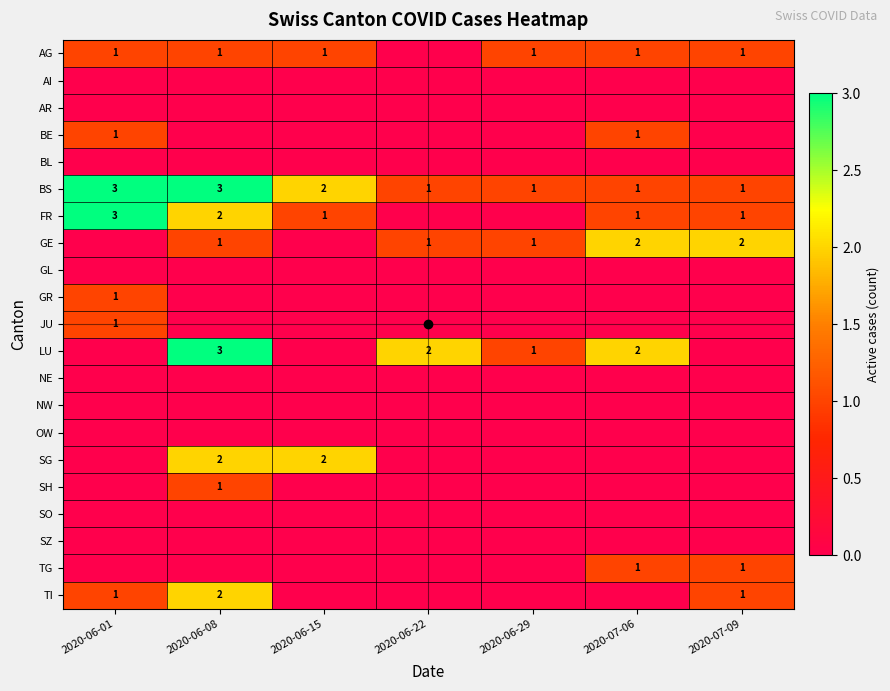

The SZ series shows 0 at 2020-06-01. True or false?

True